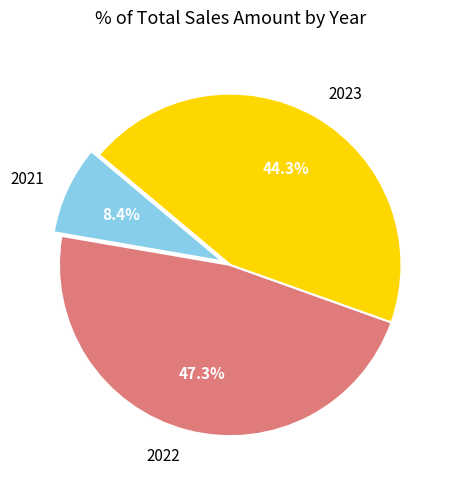

Is there a majority slice in this chart?

No